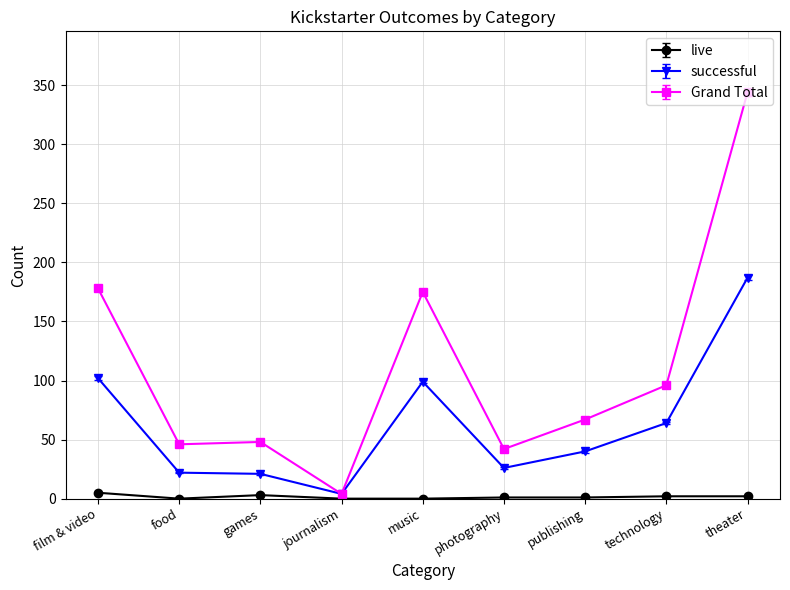

The successful series shows 187 at theater. True or false?

True